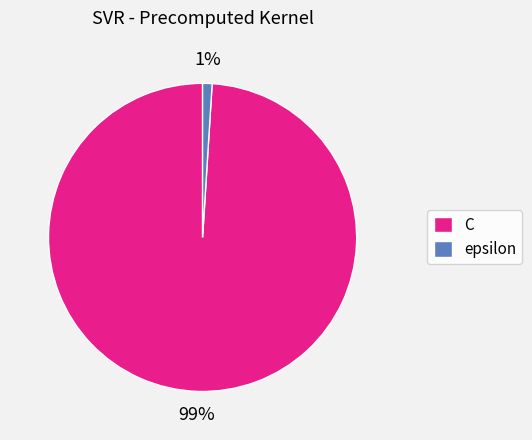

How many slices are in this pie chart?

2